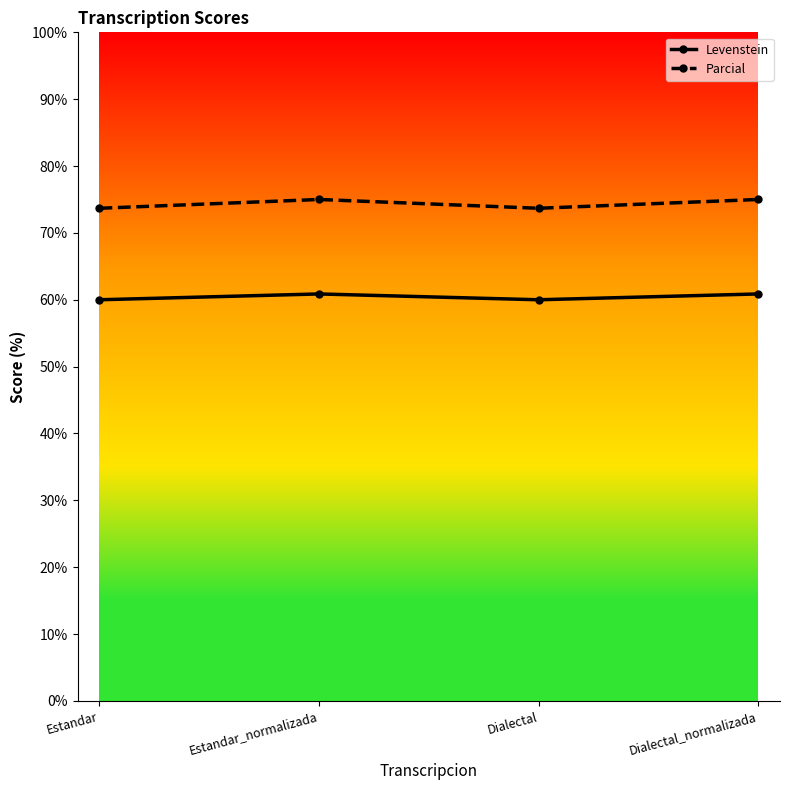

Reading left to right, list all the values displayed in this chart.

Levenstein: 60.0	60.9	60.0	60.9
Parcial: 73.7	75.0	73.7	75.0